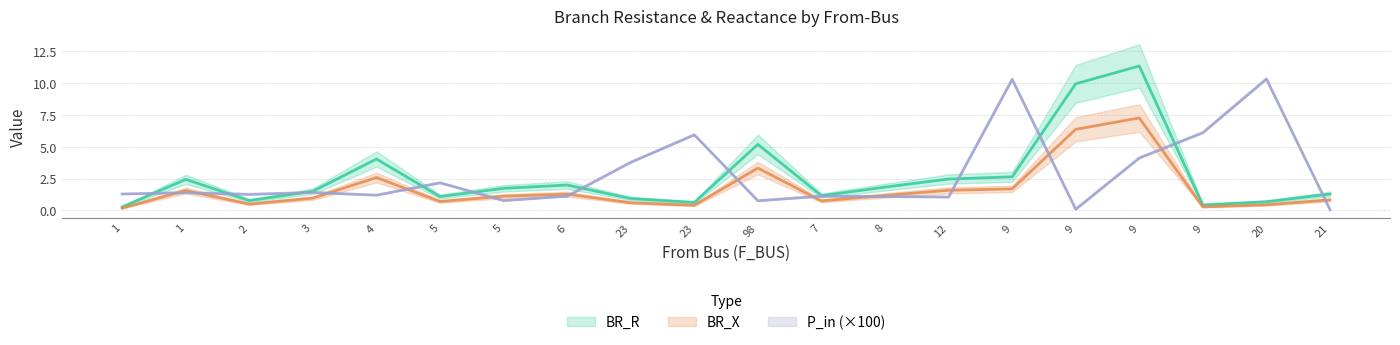

True or false: BR_R has a value of 1.2 at 20.

False